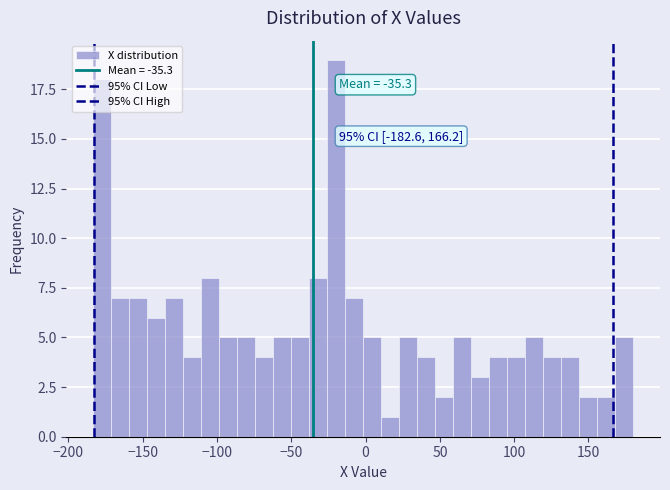

Around what value on the x-axis is the tallest bar? Give the approximate position of its centre, as read against the axis.

-20